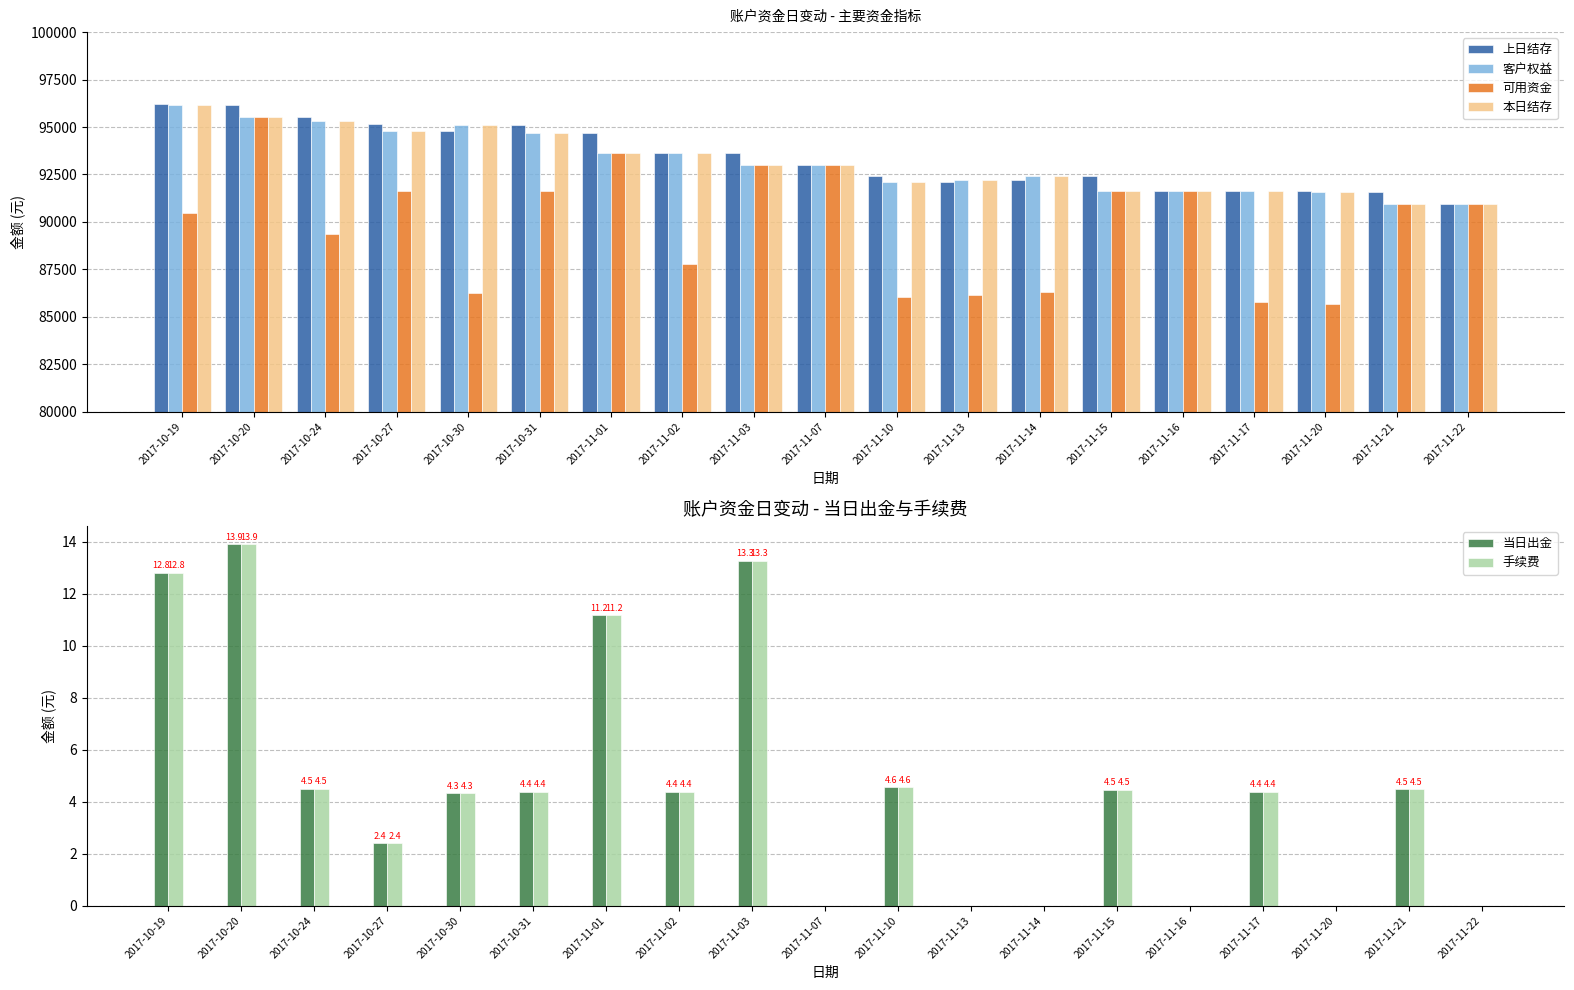

Which series has the largest total across all categories?

上日结存